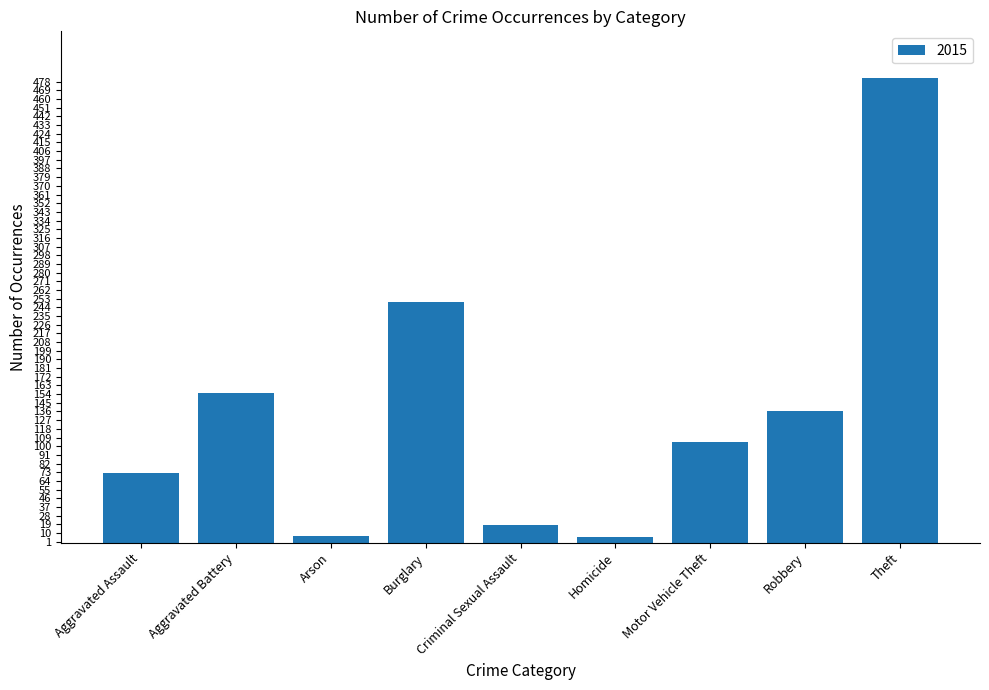

Does the chart contain any negative values?

No